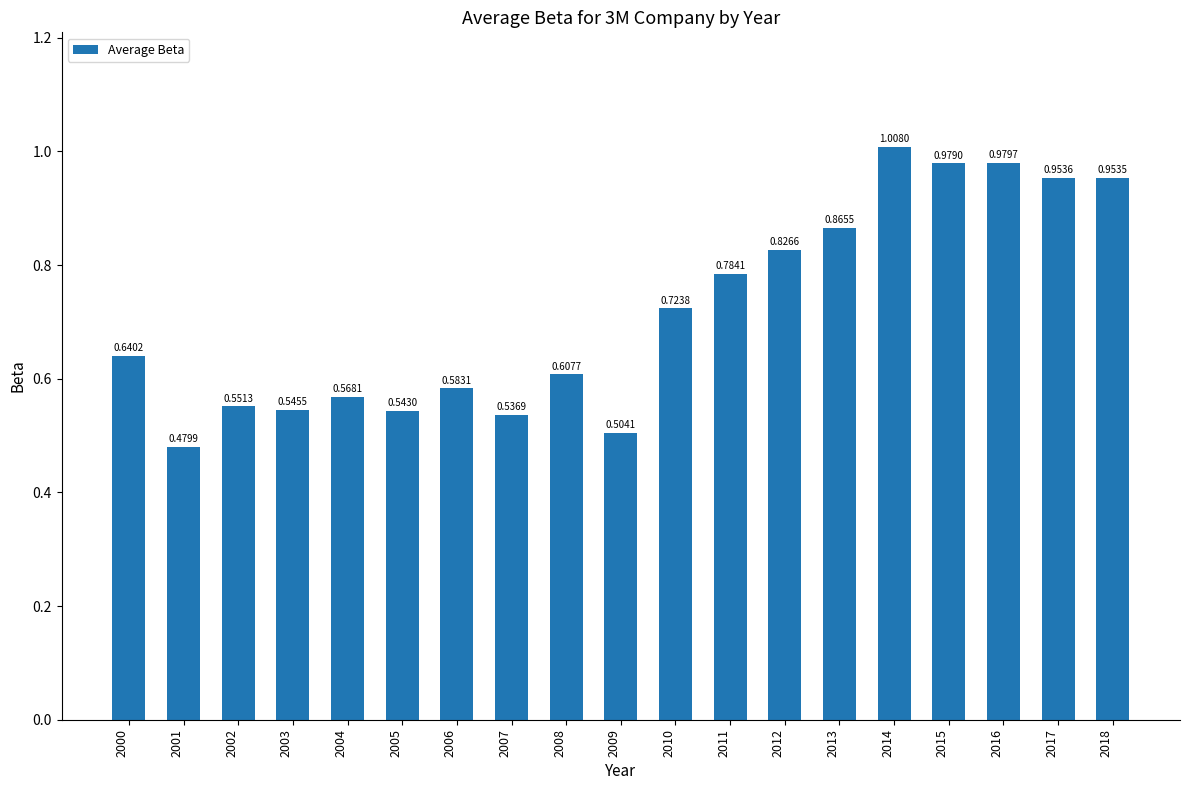

Rank the categories by value from highest to lowest.

2014, 2016, 2015, 2017, 2018, 2013, 2012, 2011, 2010, 2000, 2008, 2006, 2004, 2002, 2003, 2005, 2007, 2009, 2001